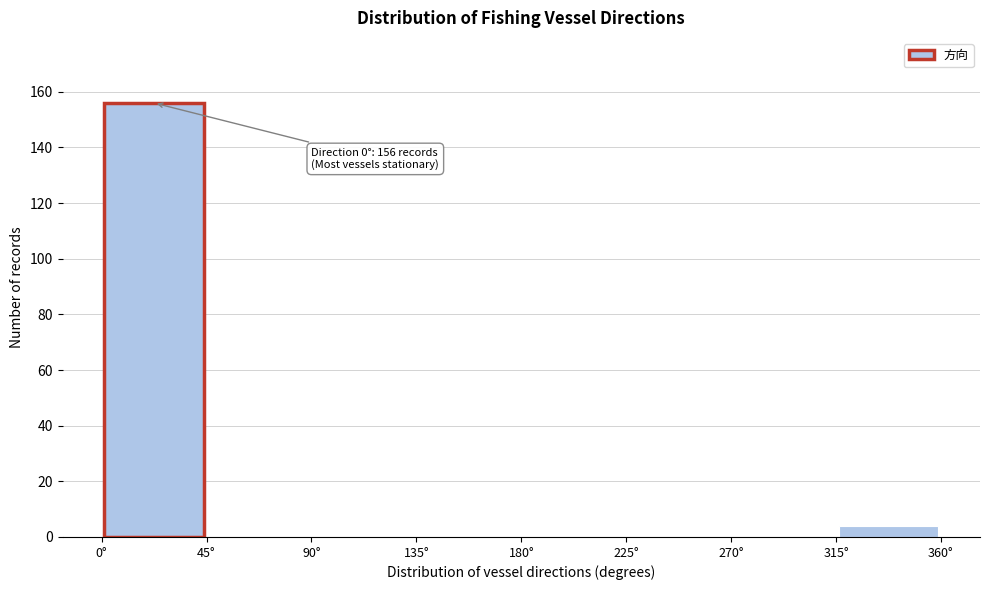

Over which range of the x-axis is the bar tallest?

0 to 45